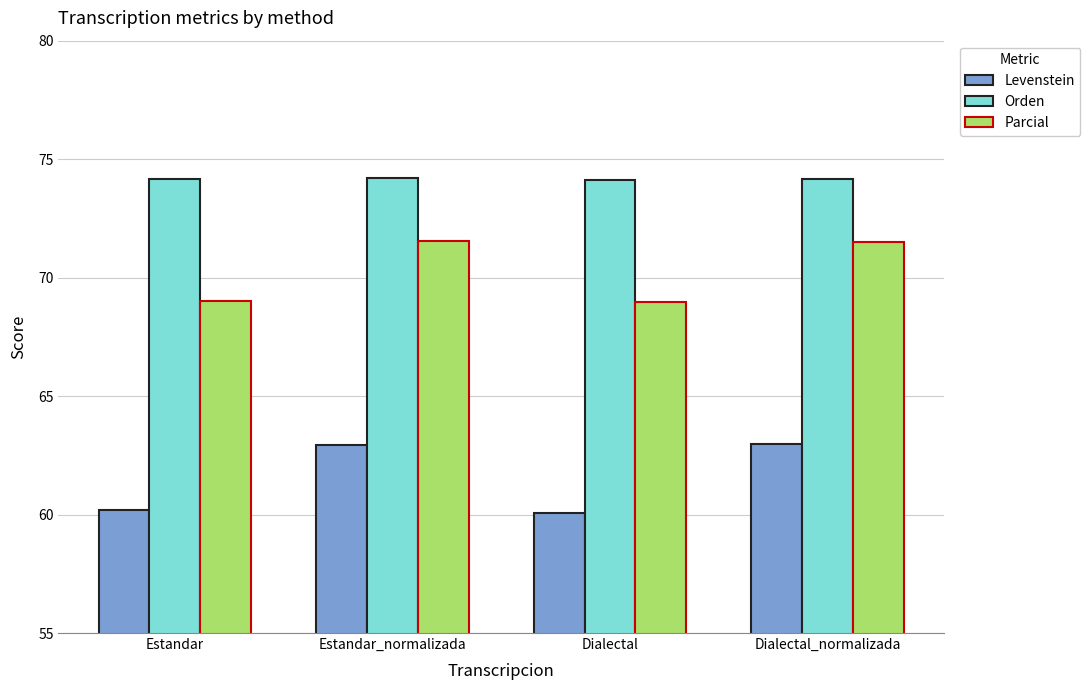

Does the chart contain any negative values?

No